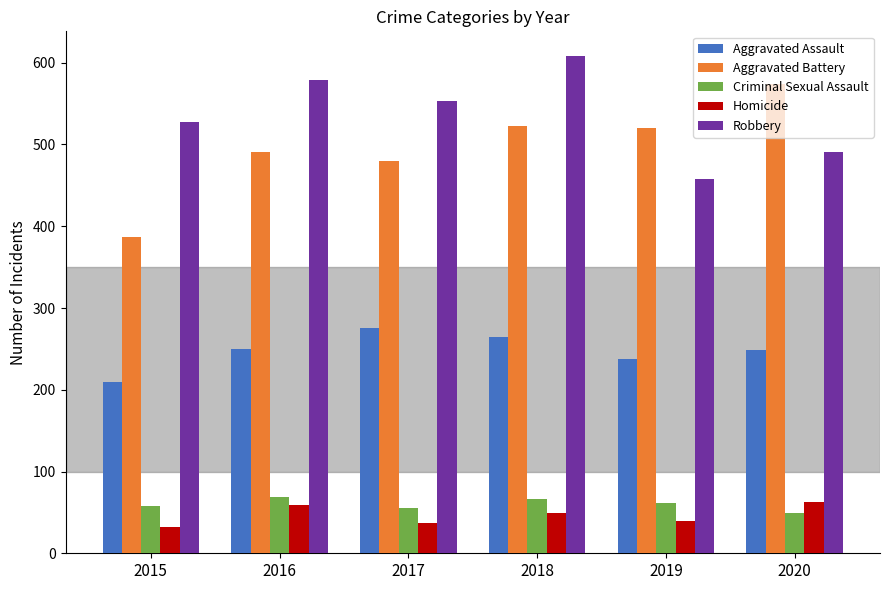

Between 2018 and 2019, which series saw the biggest shift?

Robbery